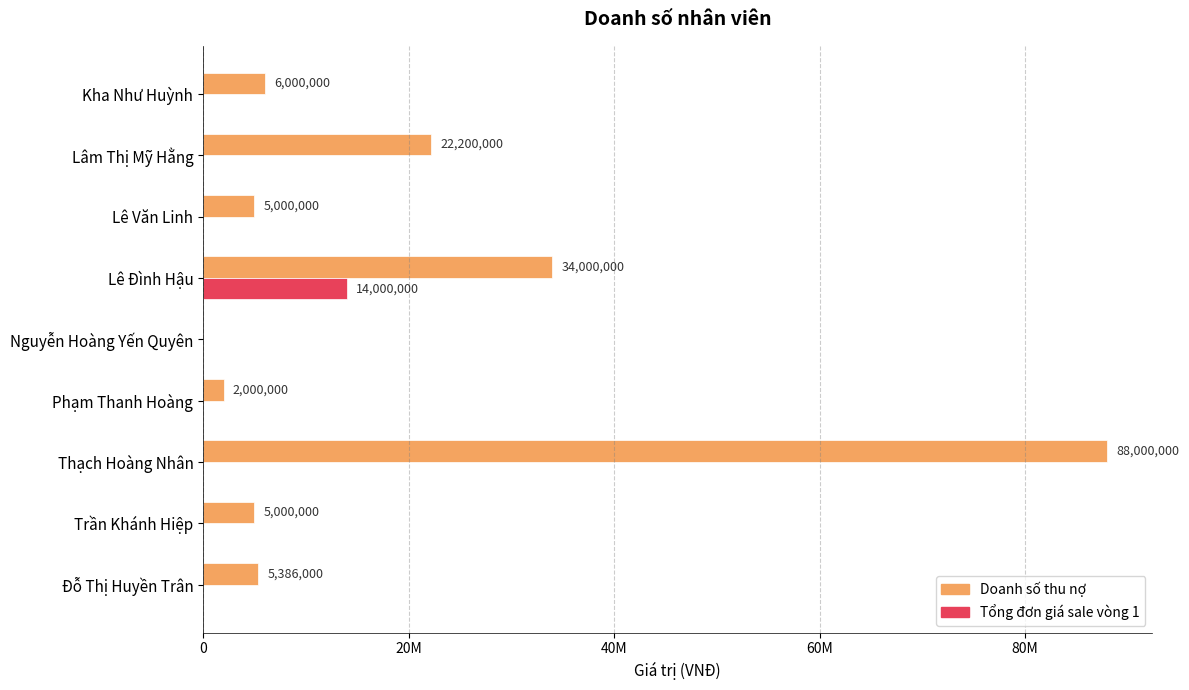

What are all the series names shown in the legend?

Doanh số thu nợ, Tổng đơn giá sale vòng 1